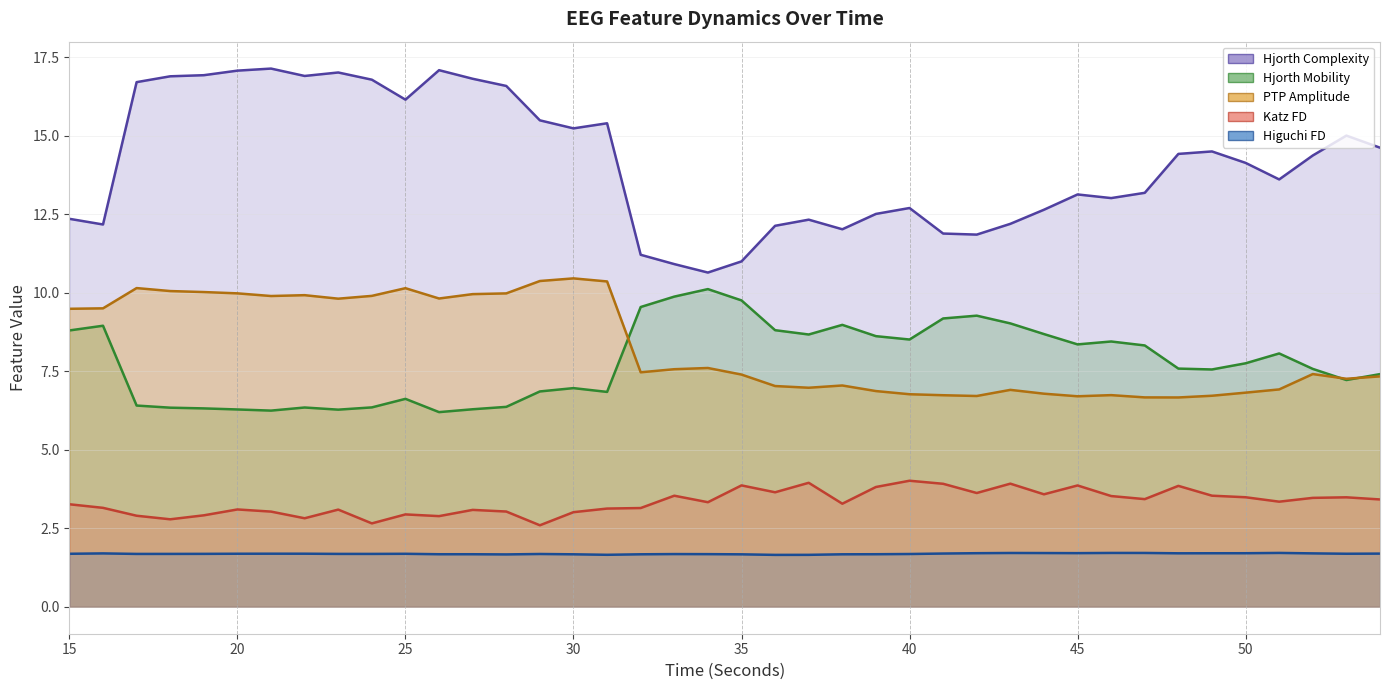

Which series has the largest total across all categories?

Hjorth Complexity